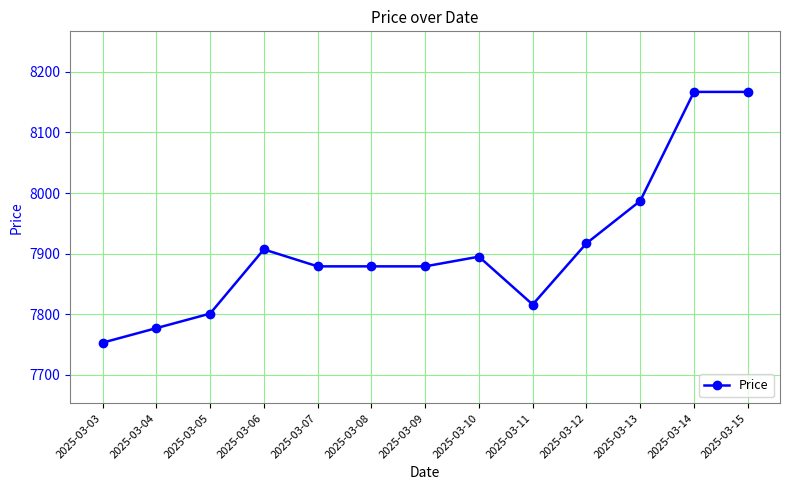

What is the value of the 12th point from the left?

8167